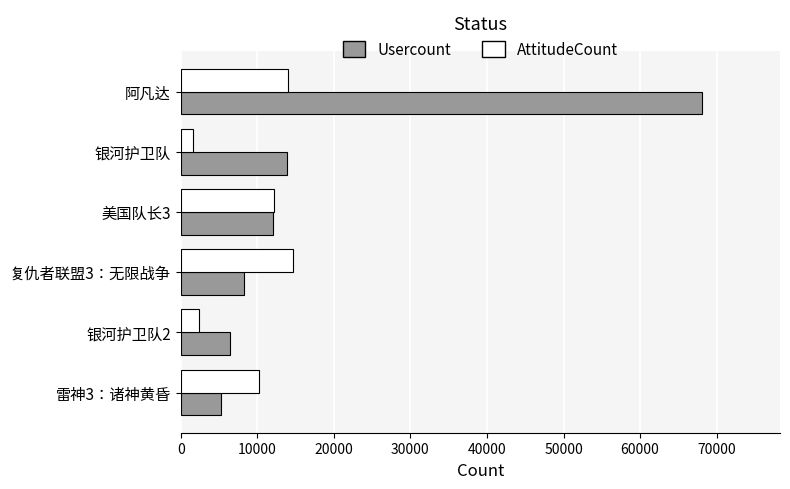

What is the greatest value displayed?

68063